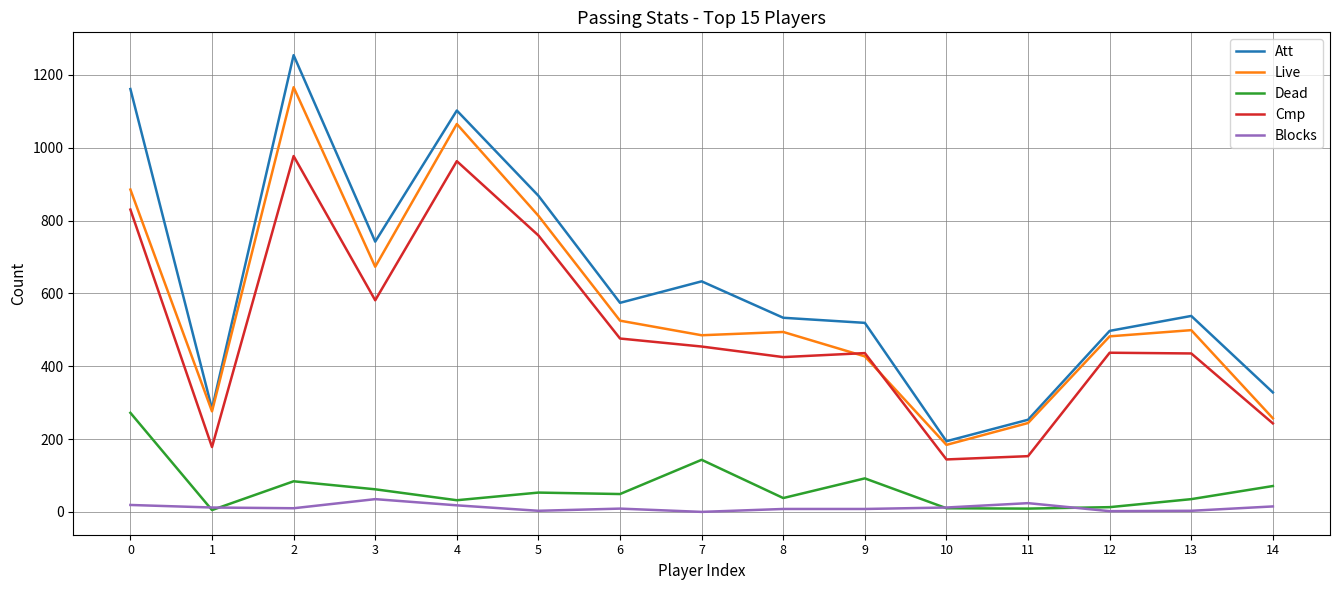

Which series changed the most between 3 and 12?

Att